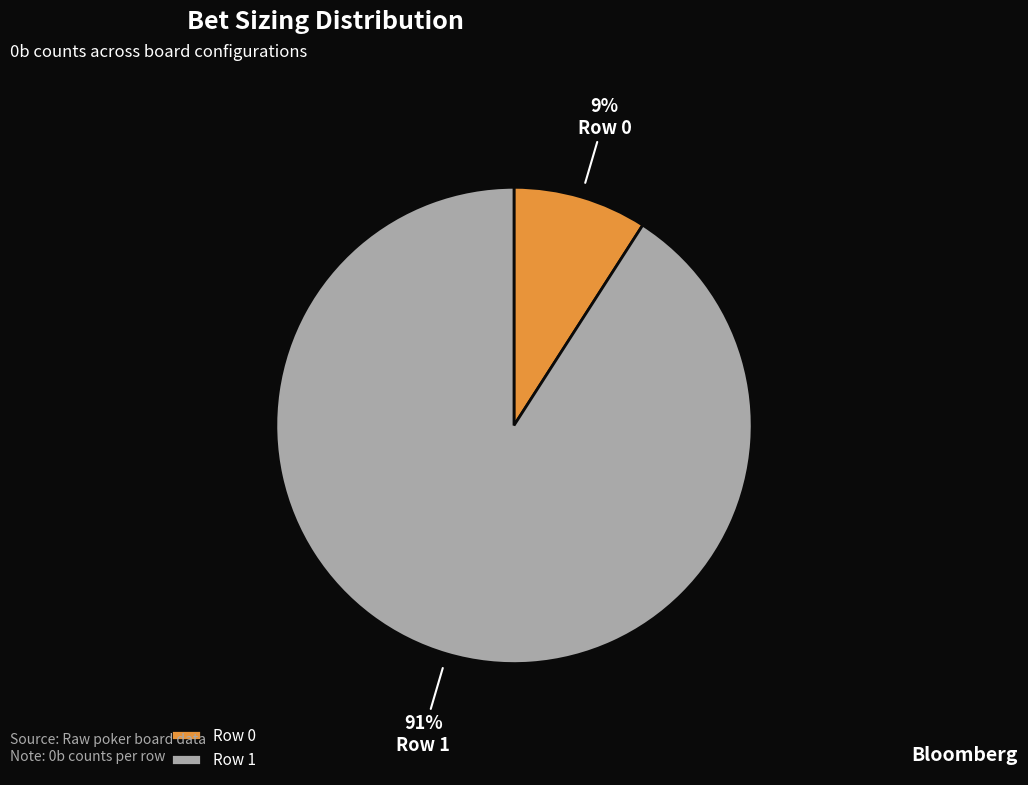

To the nearest percent, what portion does Row 0 represent?

9%